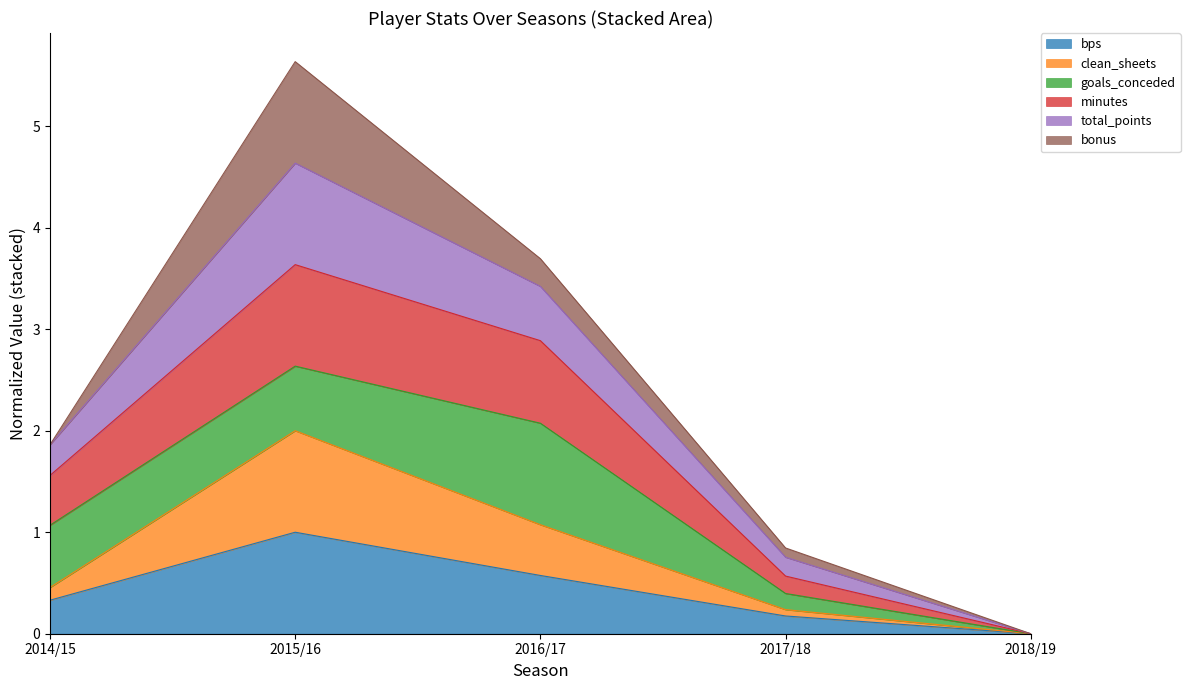

The value of total_points at 2014/15 is 0.9. True or false?

False